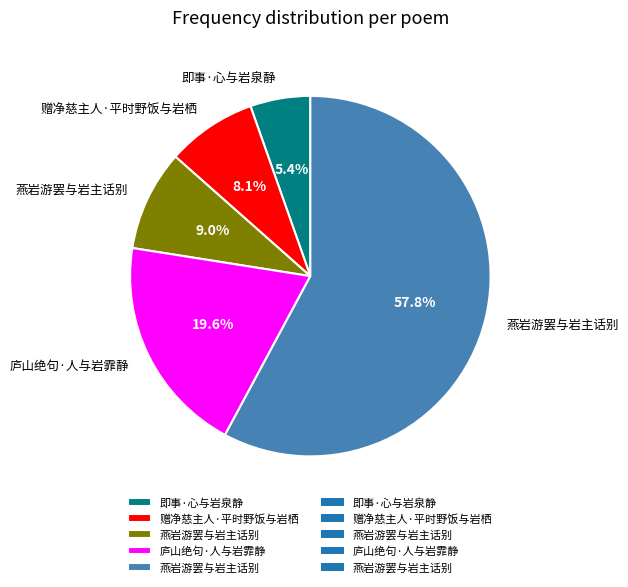

Does any single category account for the majority?

Yes